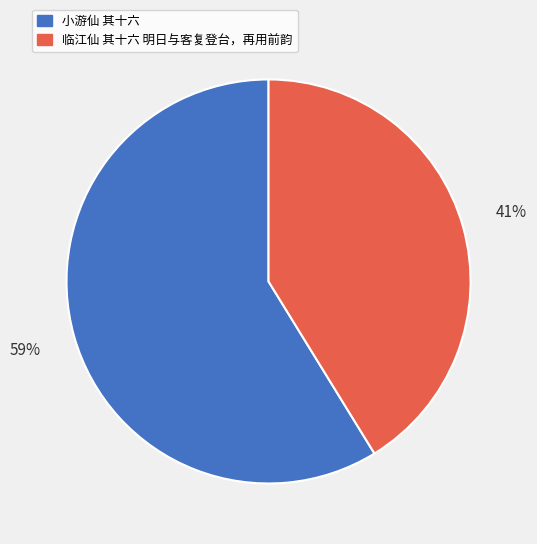

Rank the categories by value from lowest to highest.

临江仙 其十六 明日与客复登台，再用前韵, 小游仙 其十六